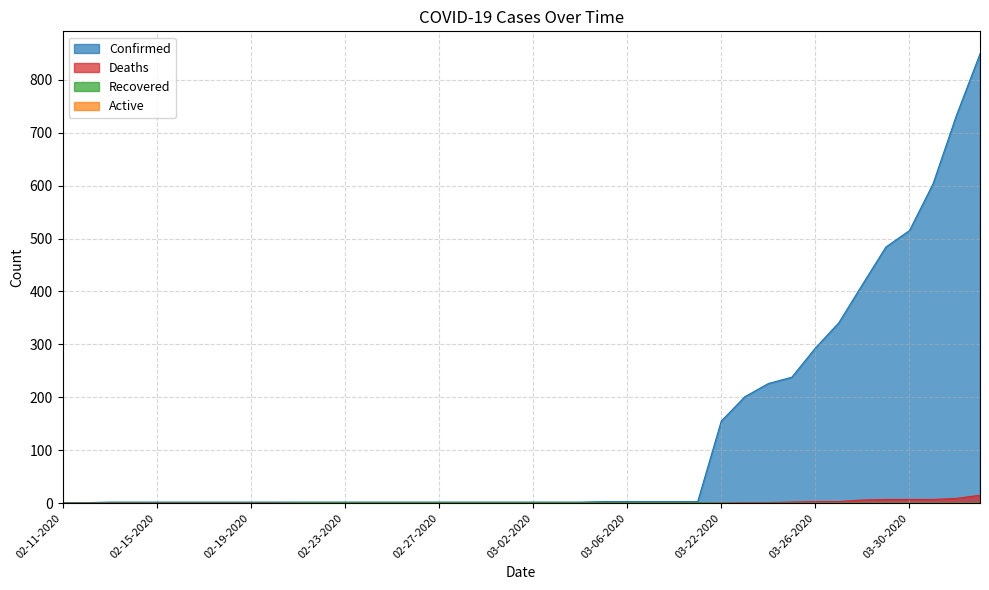

At how many categories does at least one series exceed 384?

6